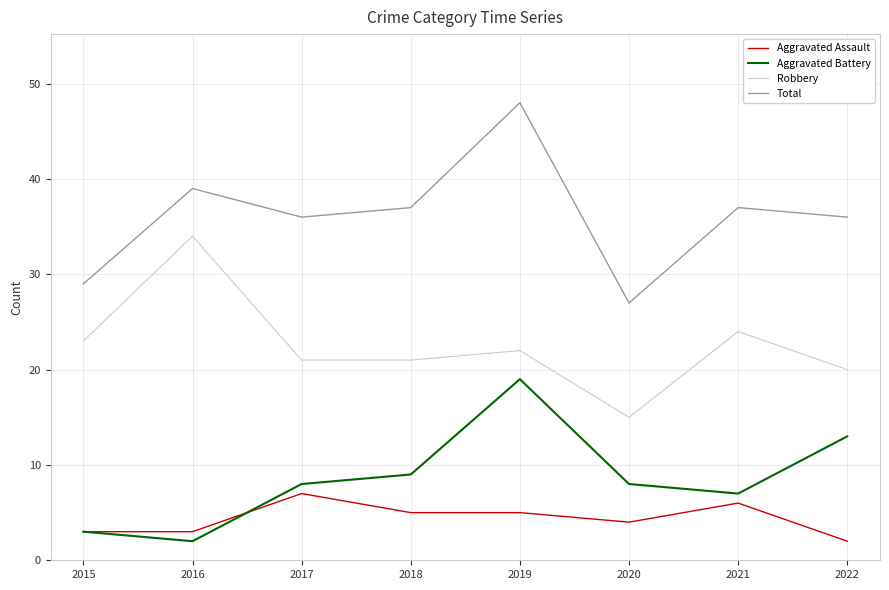

What is the minimum value shown in the chart?

2